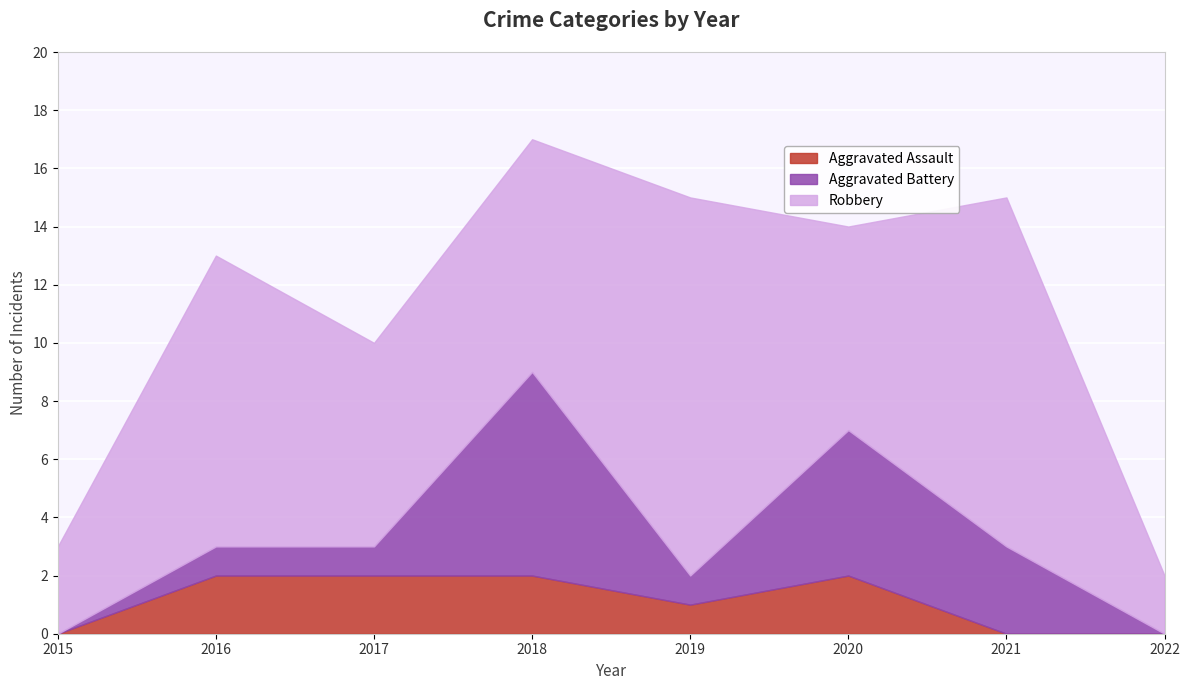

Between 2016 and 2019, which is larger?

2016